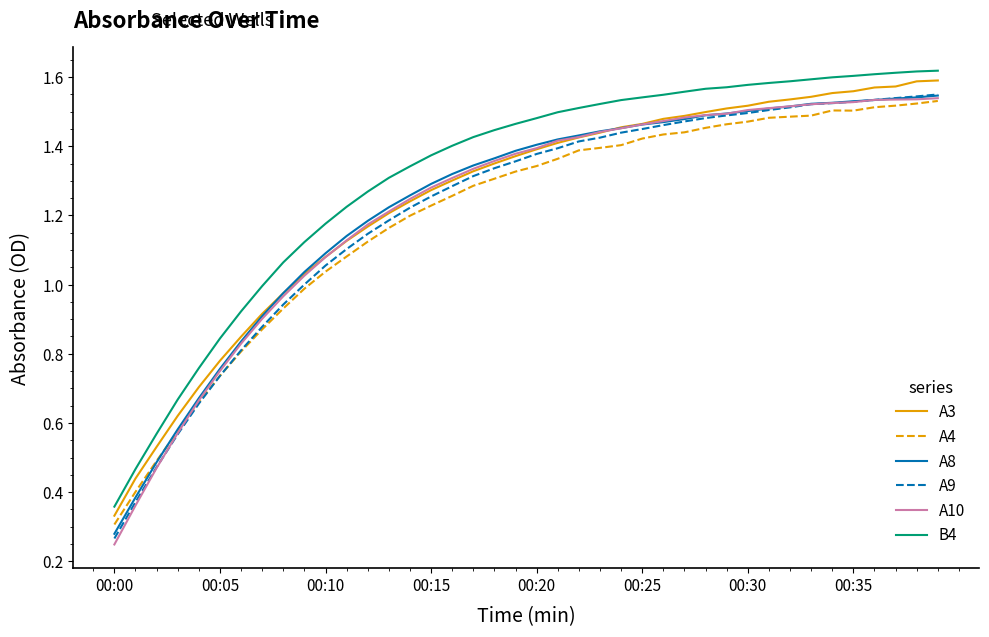

True or false: A4 and B4 cross at least once.

False